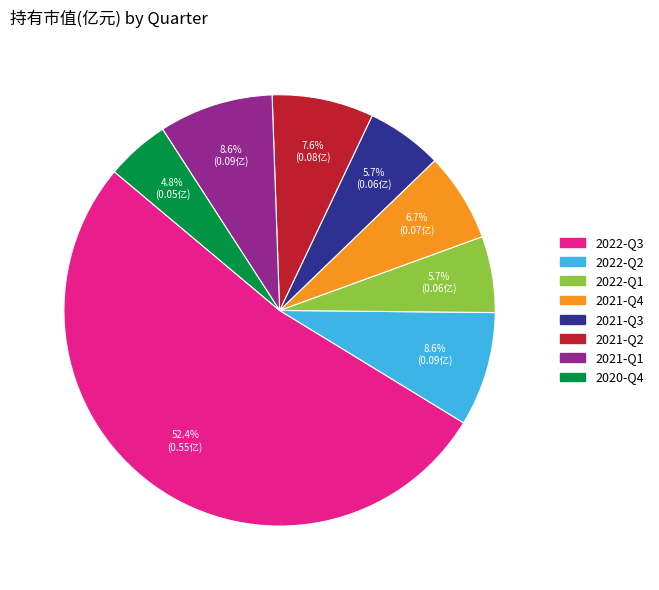

To the nearest percent, what is the combined percentage of 2022-Q3 and 2022-Q2?

61%